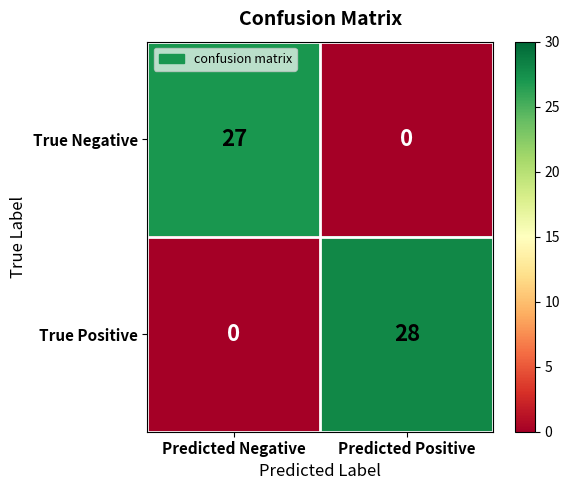

Which series has the largest total across all categories?

True Positive